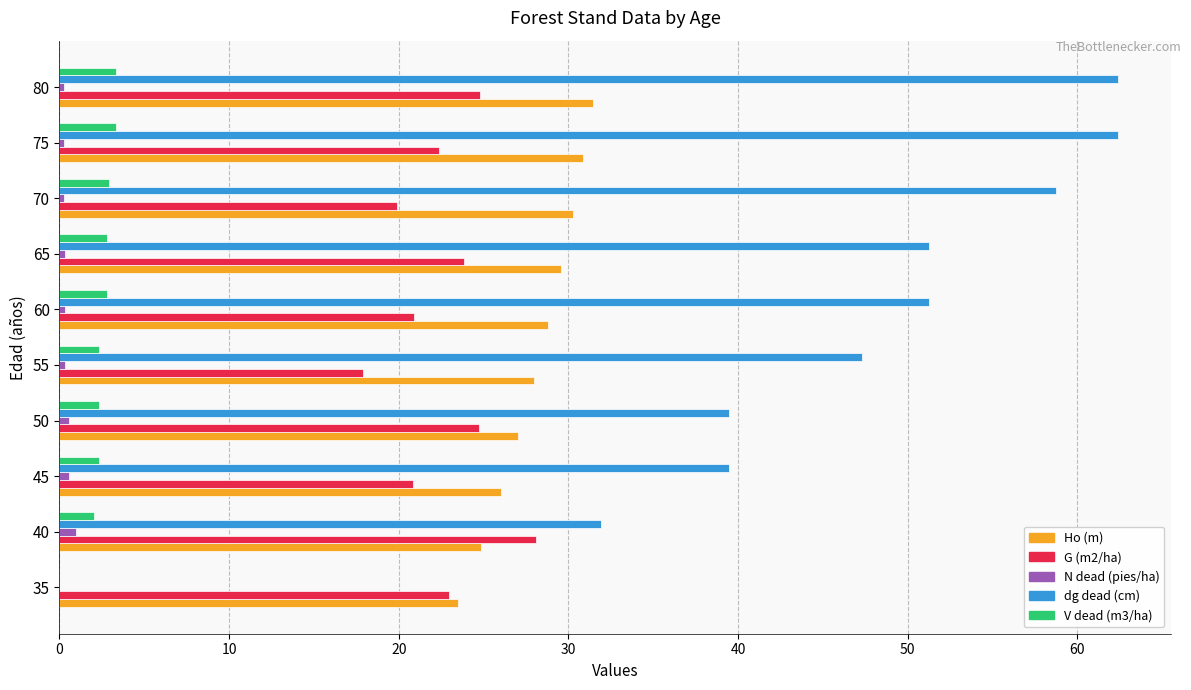

Which series has the largest total across all categories?

dg dead (cm)